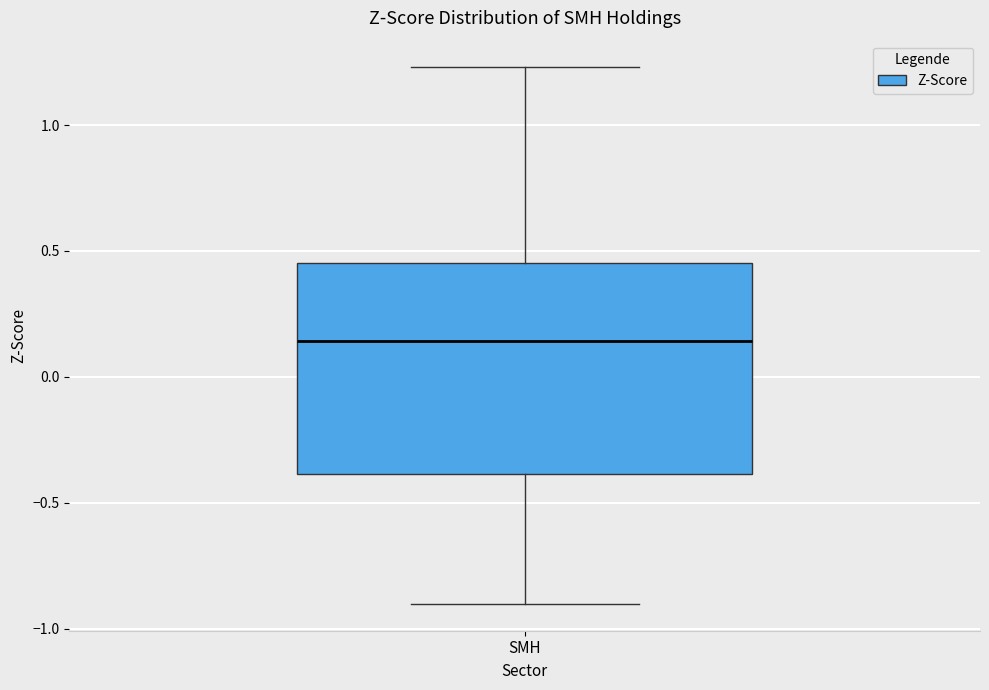

Where is the lower edge of the box for SMH on the y-axis? The values are not printed on the chart, so give them approximately, as read against the axis.

-0.40